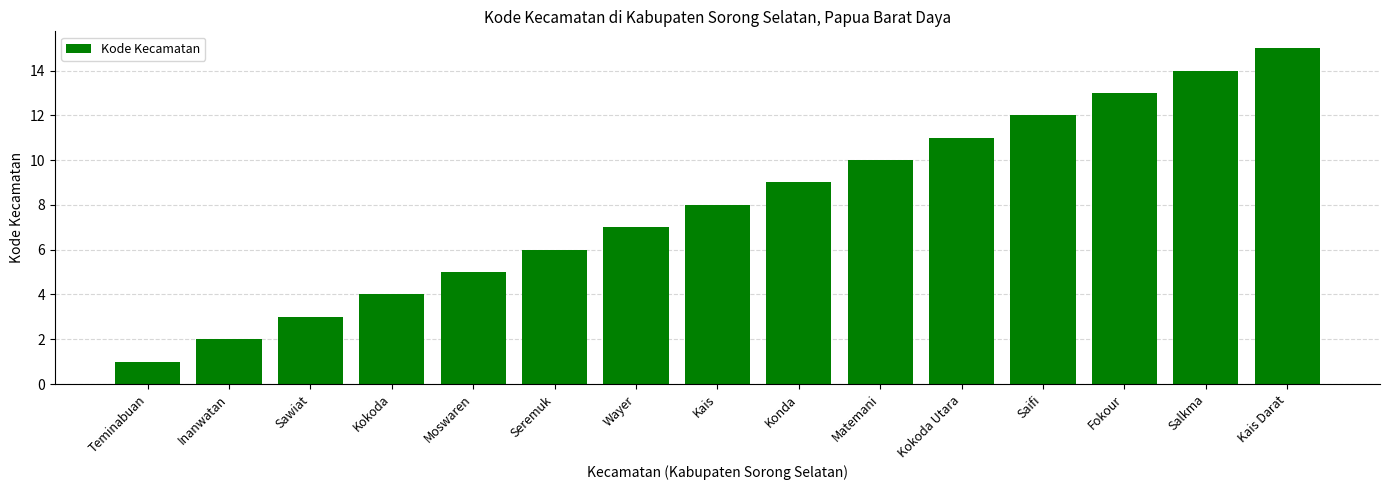

Count the number of data series in this chart.

1